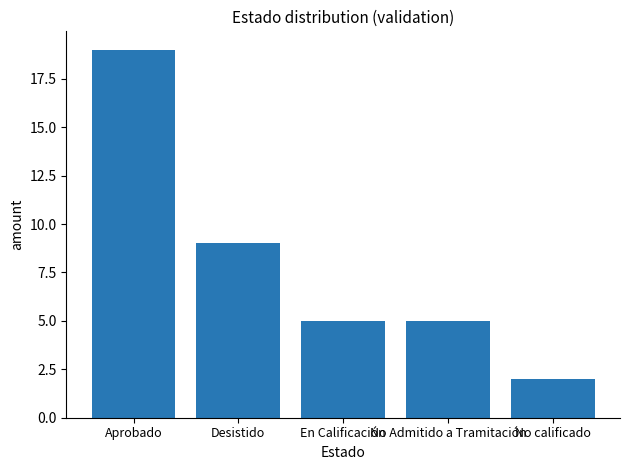

The chart shows a value of 1 at No calificado. True or false?

False